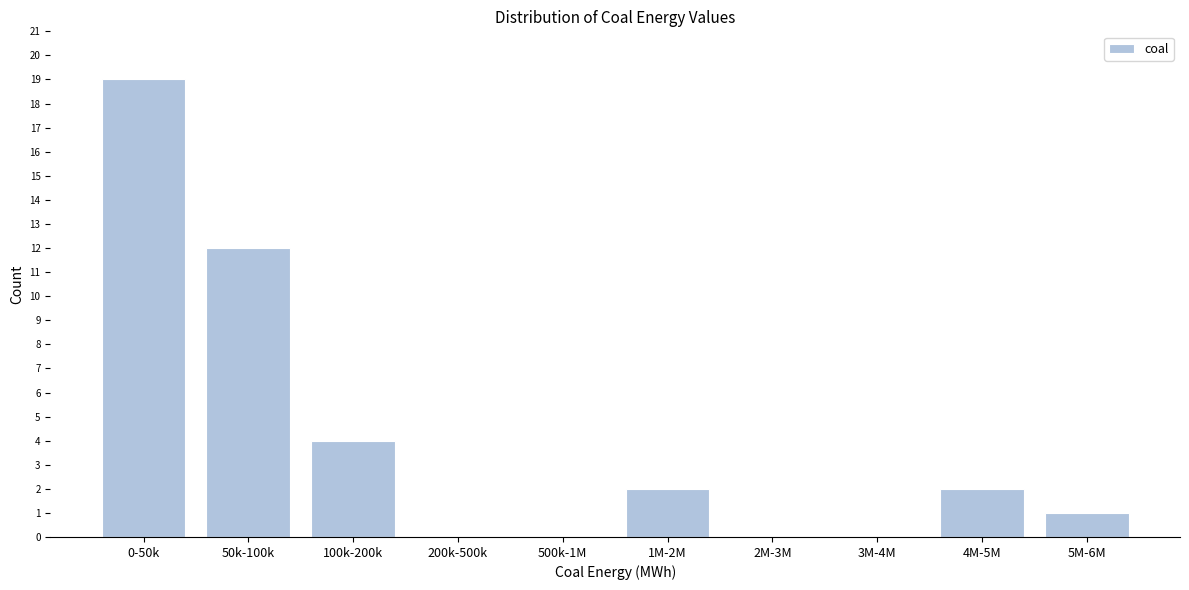

Reading left to right, transcribe all the data shown in this chart.

0-50k=19	50k-100k=12	100k-200k=4	200k-500k=0	500k-1M=0	1M-2M=2	2M-3M=0	3M-4M=0	4M-5M=2	5M-6M=1